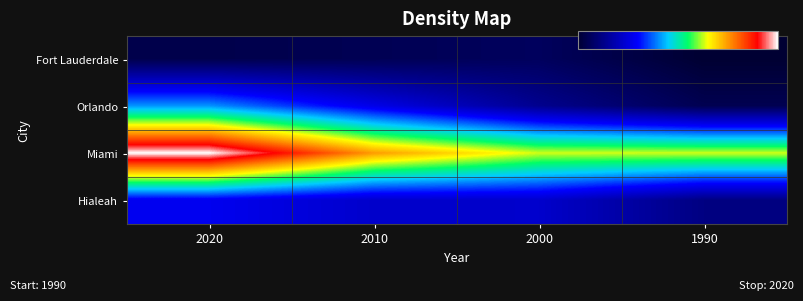

Between 2020 and 2000, which series saw the biggest shift?

Miami